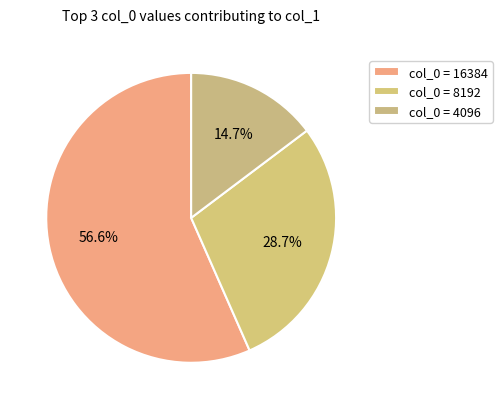

Count the number of slices in the pie.

3